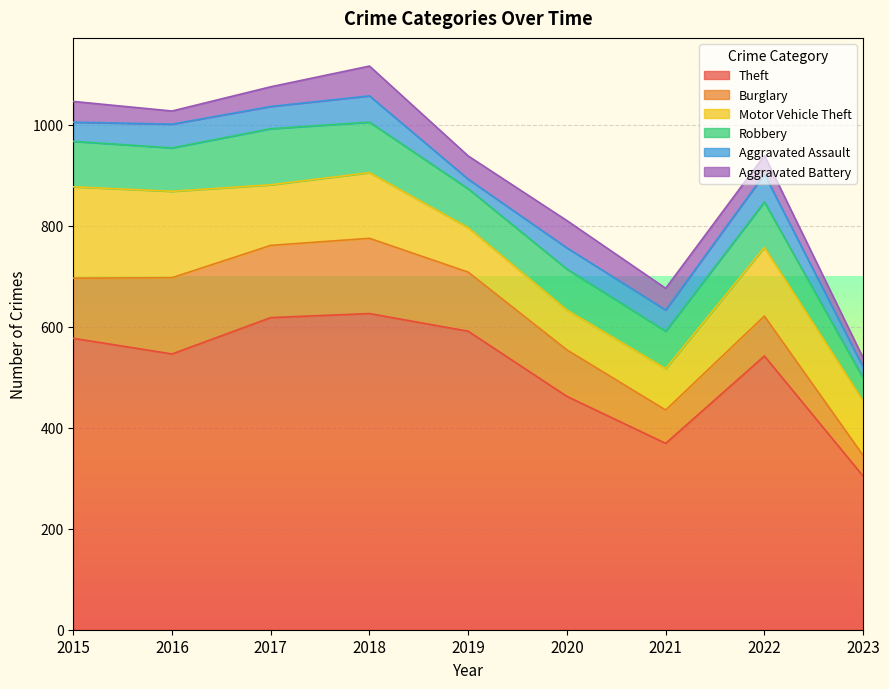

Count the number of categories in the chart.

9